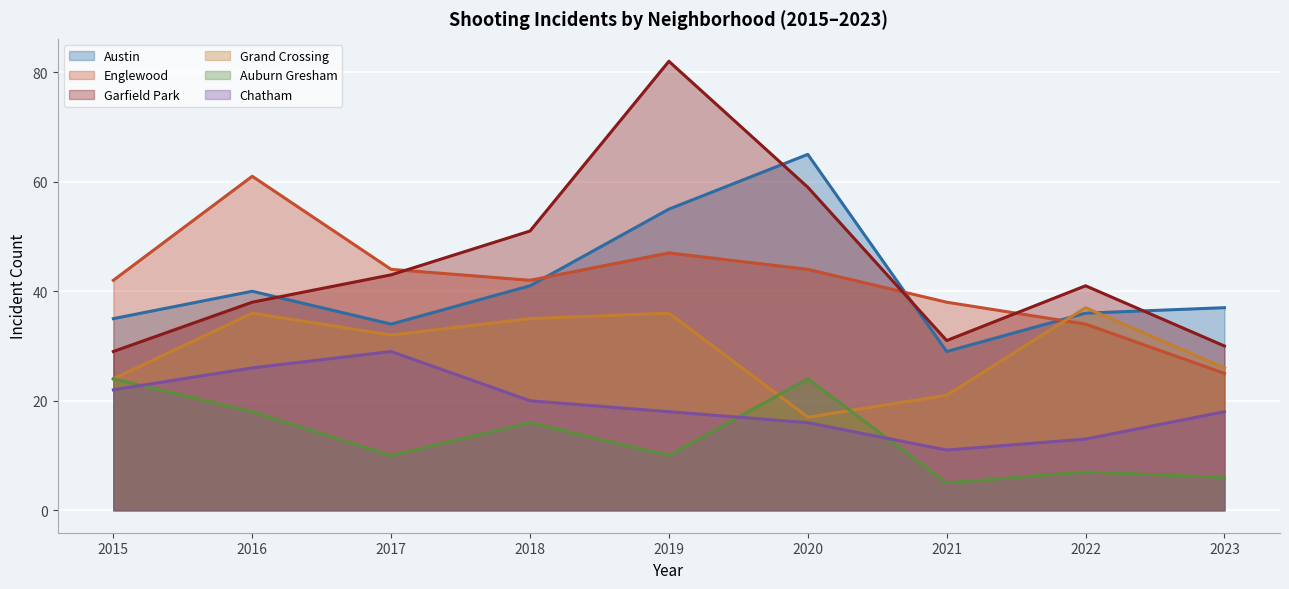

At how many categories does at least one series exceed 76?

1